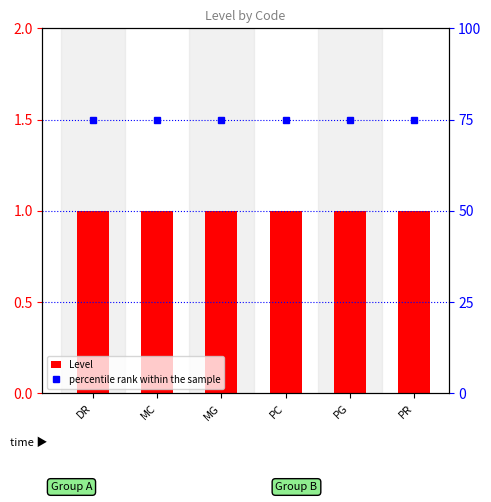

Which series has the largest range (max minus min)?

Level